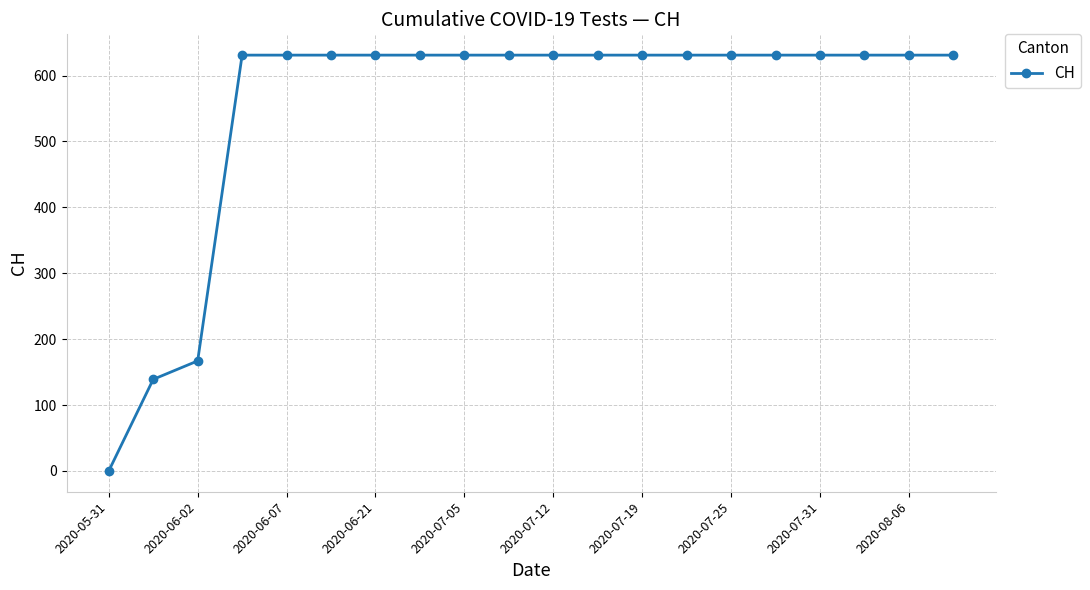

What is the average value?

552